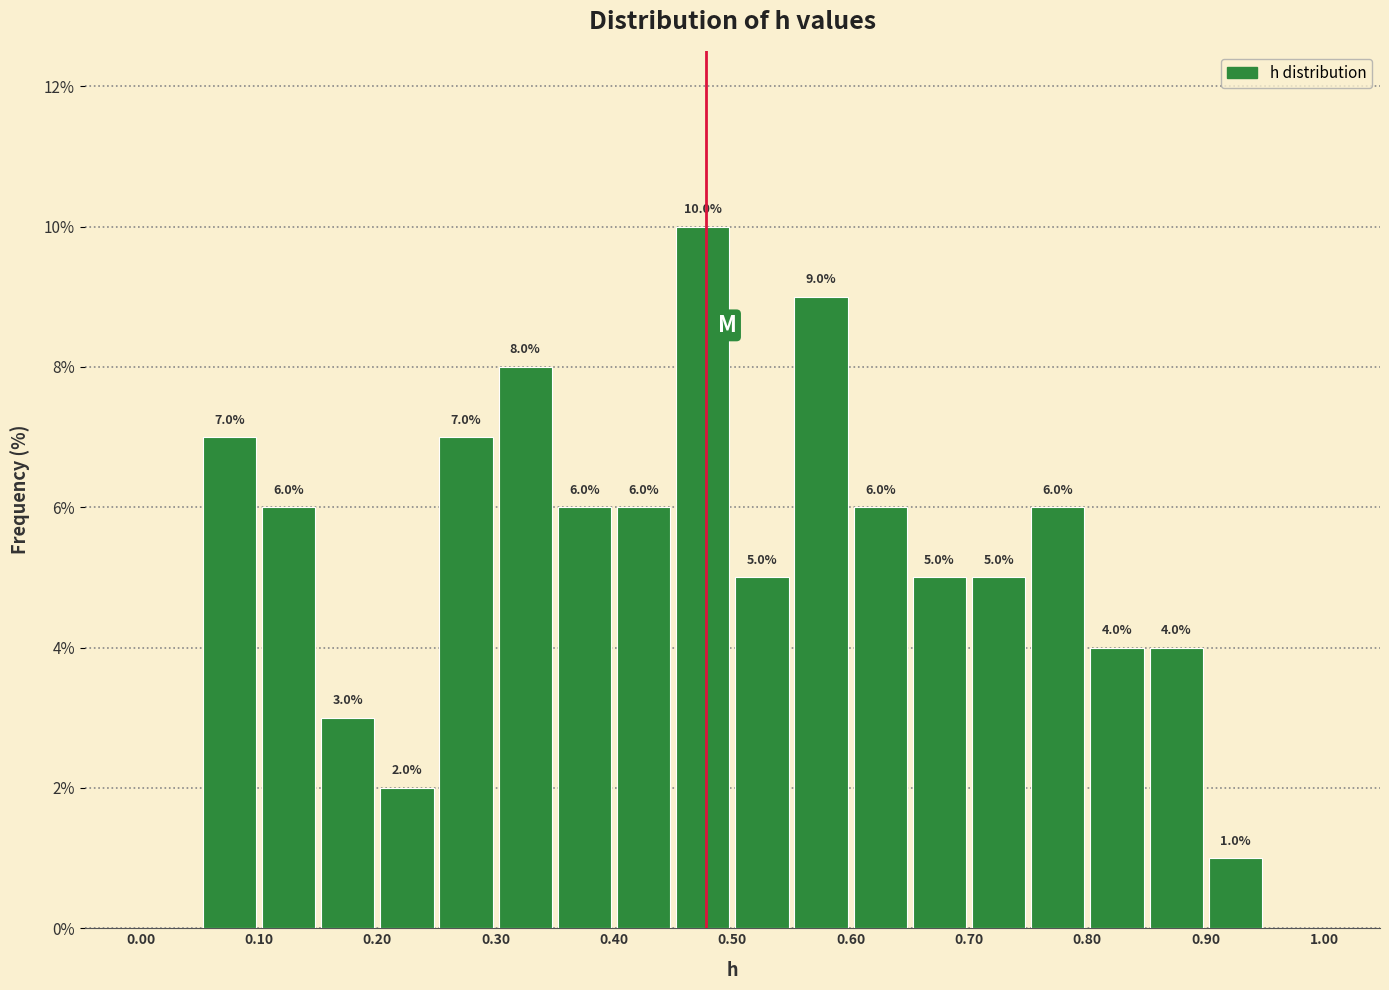

Which range on the x-axis has the tallest bar?

0.45 to 0.50